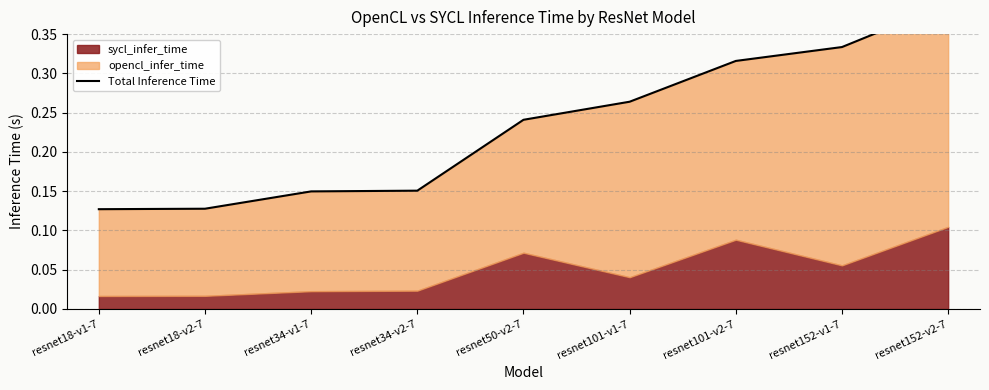

Which has a higher value, resnet152-v2-7 or resnet18-v1-7?

resnet152-v2-7